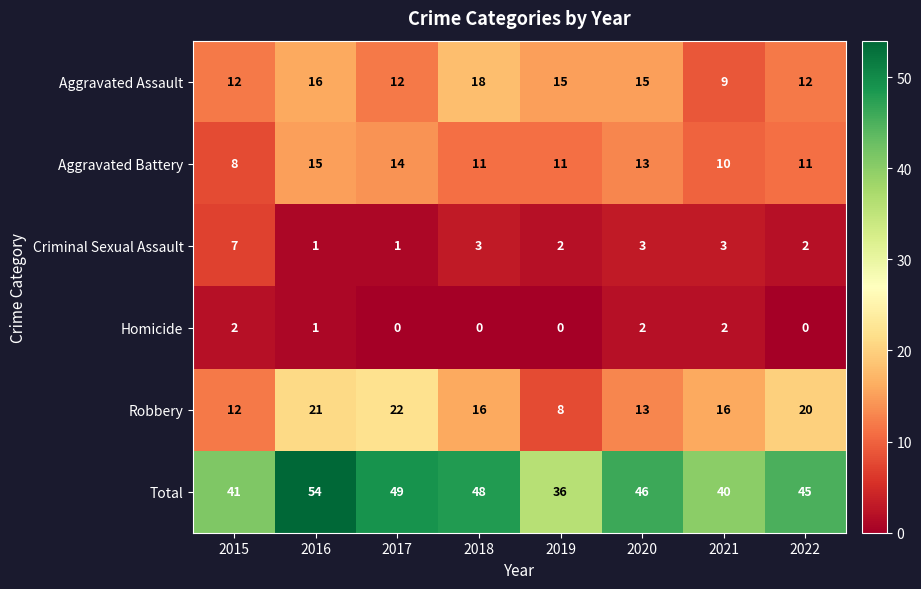

Is it true that Total equals 36 at 2019?

True